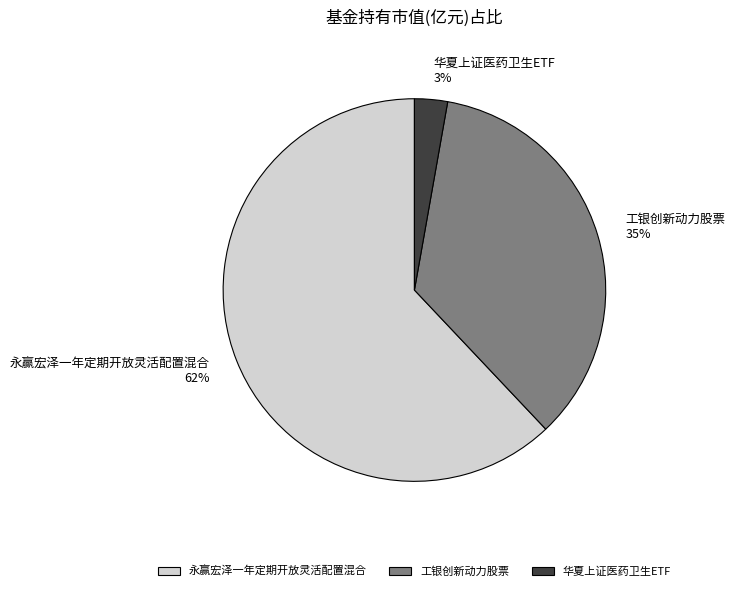

Which has a higher value, 工银创新动力股票 or 华夏上证医药卫生ETF?

工银创新动力股票